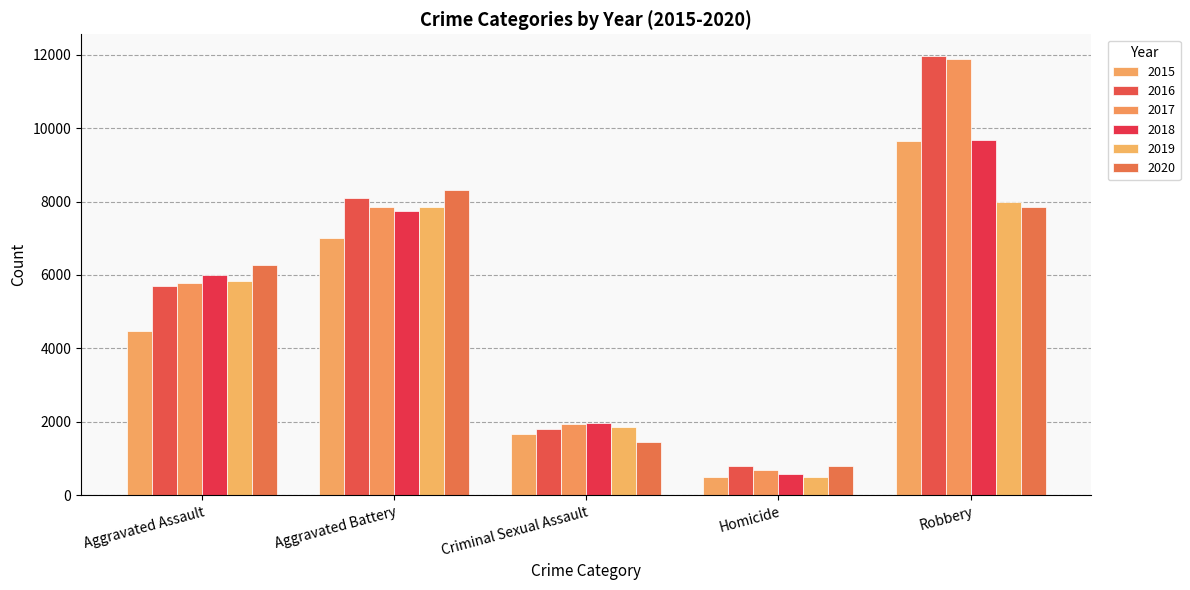

At which category does the chart reach its minimum across all series?

Homicide